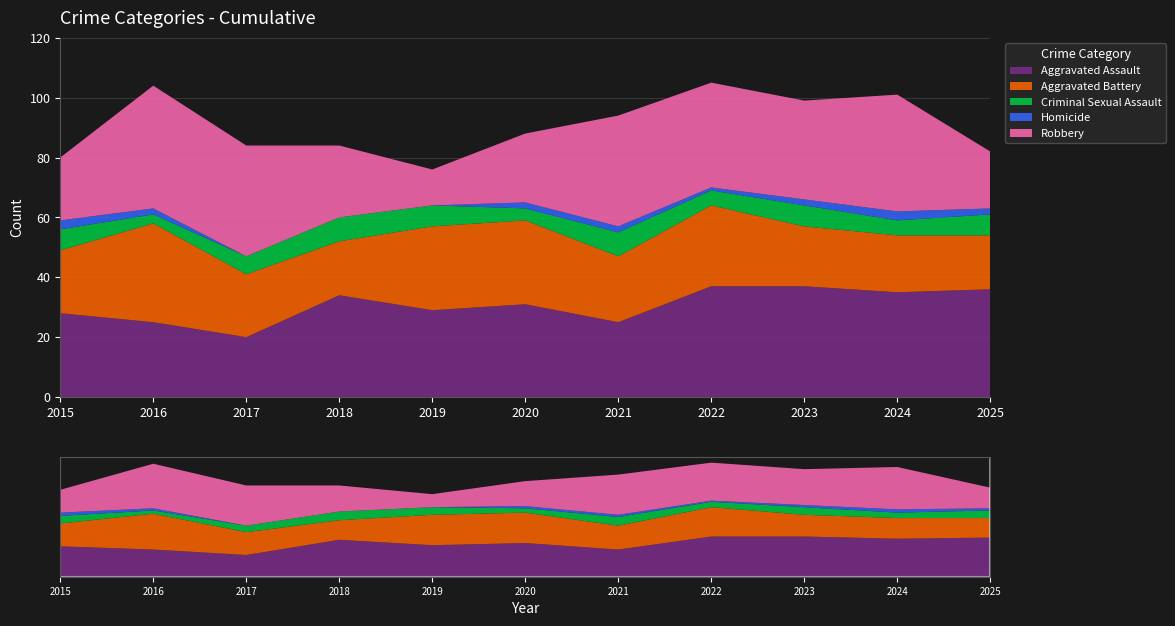

Reading left to right, what are all the values shown in this chart?

Aggravated Assault: 28	25	20	34	29	31	25	37	37	35	36
Aggravated Battery: 21	33	21	18	28	28	22	27	20	19	18
Criminal Sexual Assault: 7	3	6	8	7	4	8	5	7	5	7
Homicide: 3	2	0	0	0	2	2	1	2	3	2
Robbery: 21	41	37	24	12	23	37	35	33	39	19